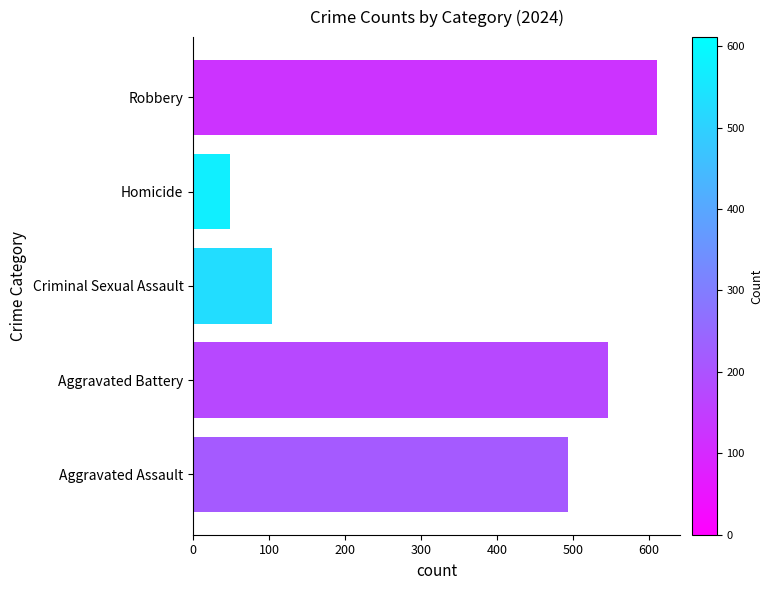

What is the change in value from Criminal Sexual Assault to Homicide?

-56